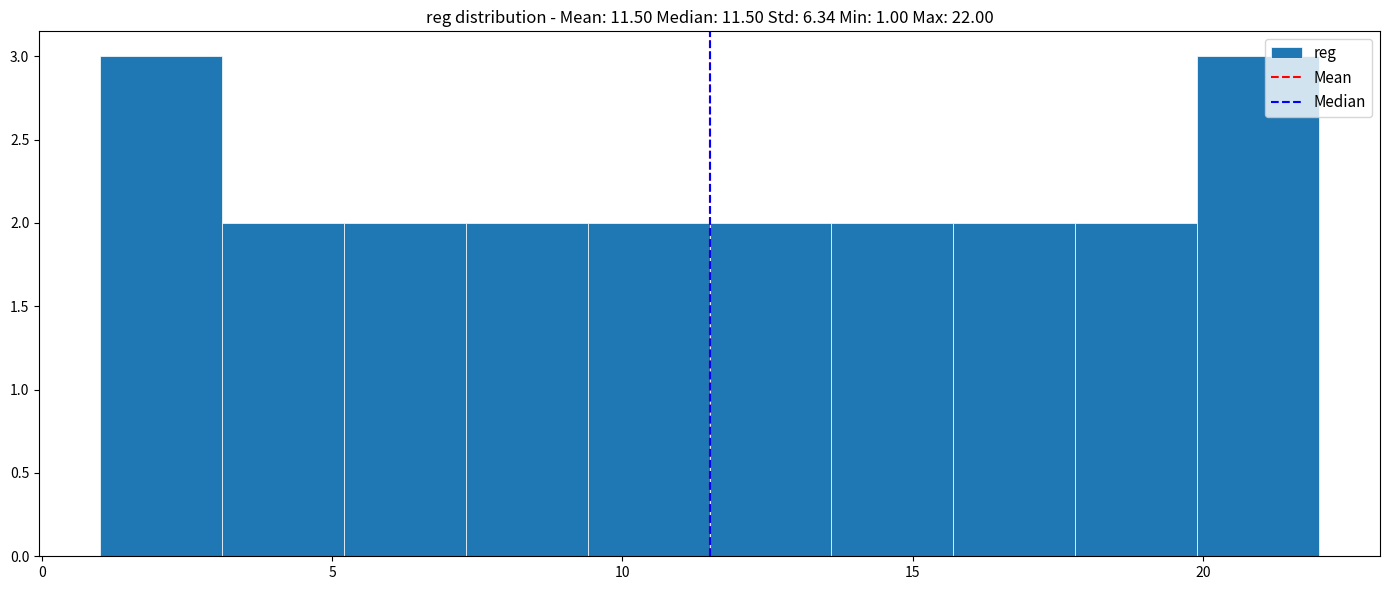

Reading left to right, transcribe this chart: for each bar, give the range it covers on the x-axis and its height. Neither the bar edges nor the heights are printed on the chart, so give them approximately, as read against the axes.

1.0 to 3.1: 3
3.1 to 5.2: 2
5.2 to 7.3: 2
7.3 to 9.4: 2
9.4 to 11.5: 2
11.5 to 13.6: 2
13.6 to 15.7: 2
15.7 to 17.8: 2
17.8 to 19.9: 2
19.9 to 22.0: 3